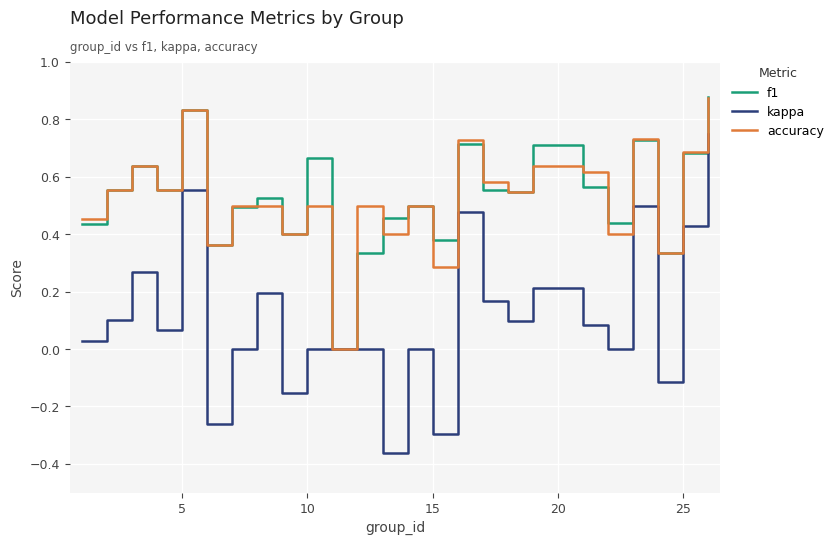

Which series has the largest range (max minus min)?

kappa